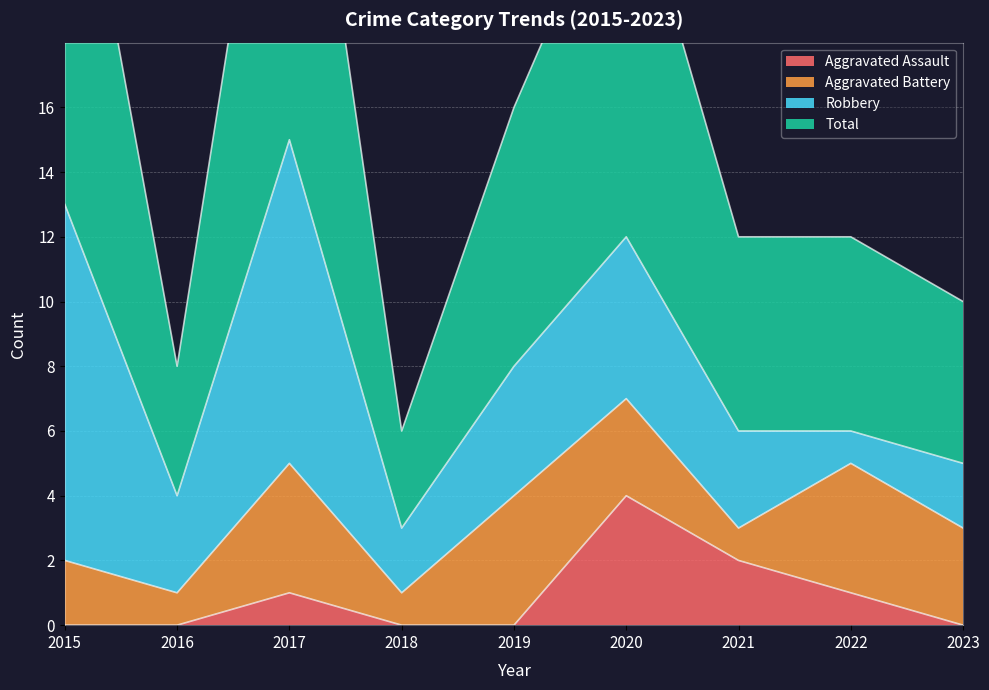

True or false: Total and Aggravated Assault cross at least once.

False